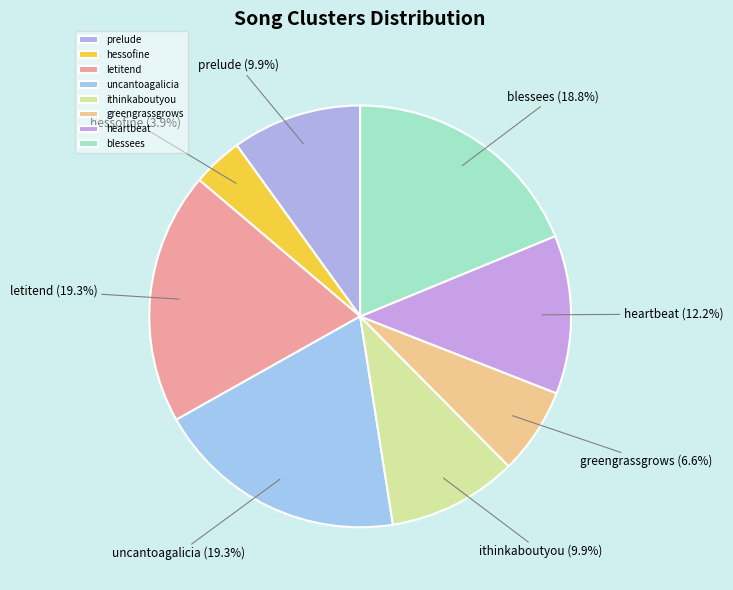

What is the ratio of the value at prelude to the value at heartbeat?

0.8